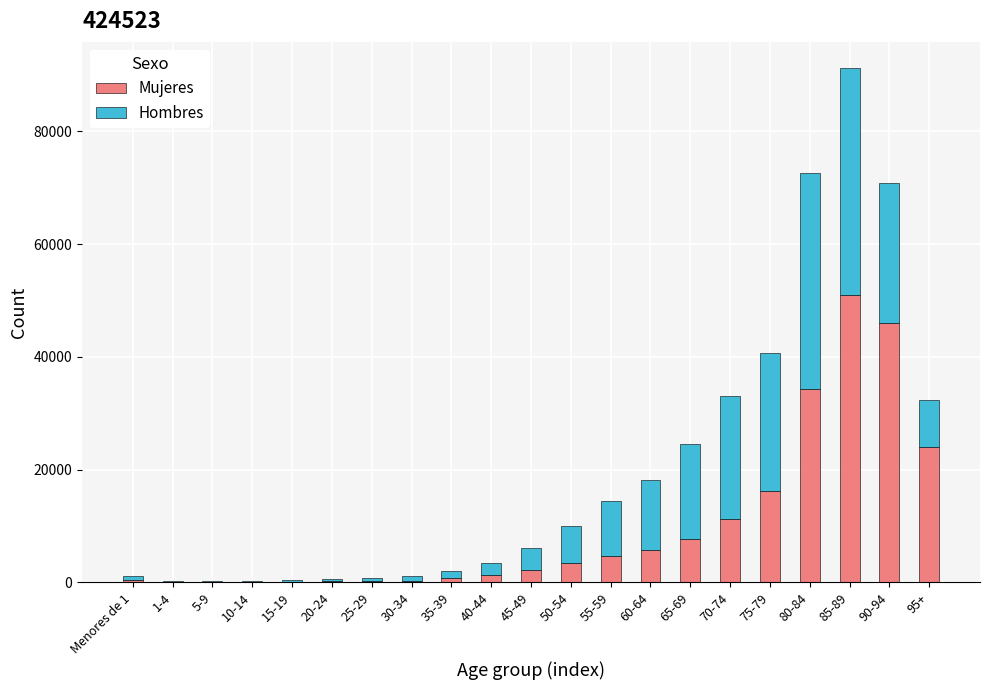

At which category is the sum across all series the highest?

85-89